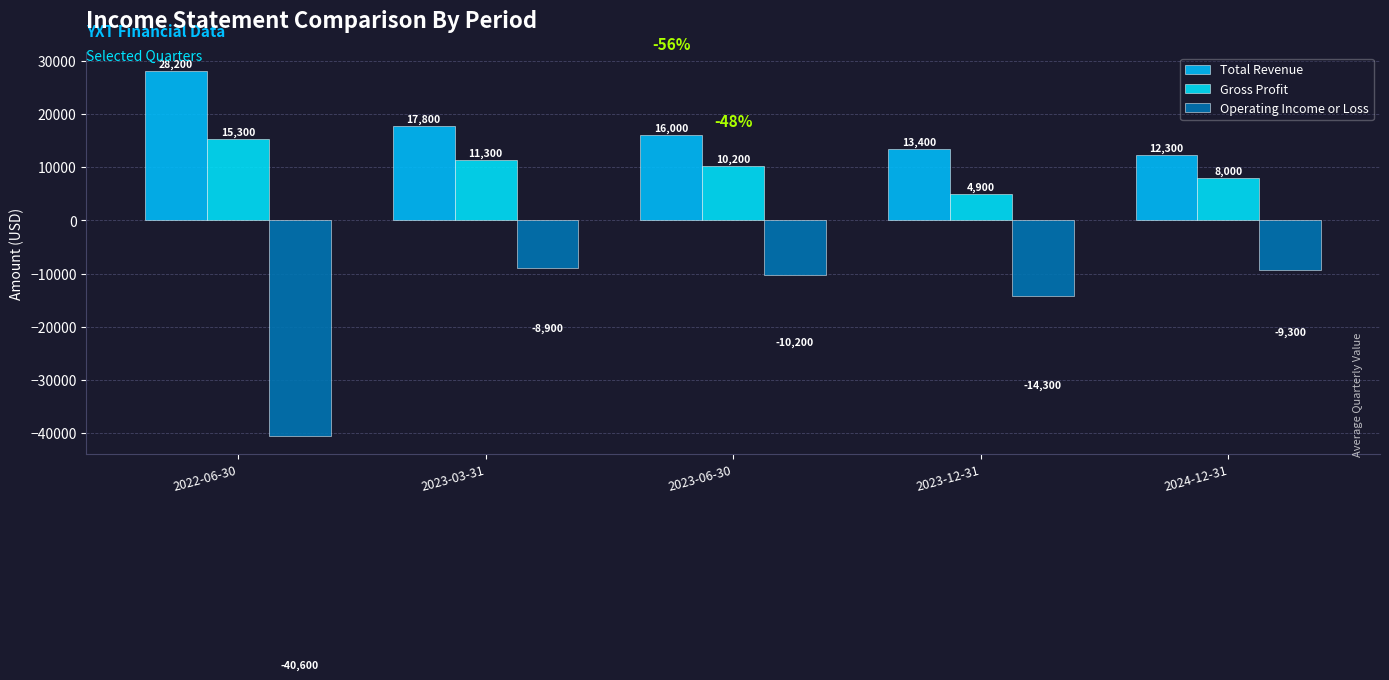

What is the sum of the Operating Income or Loss values at 2022-06-30 and 2024-12-31?

-49900